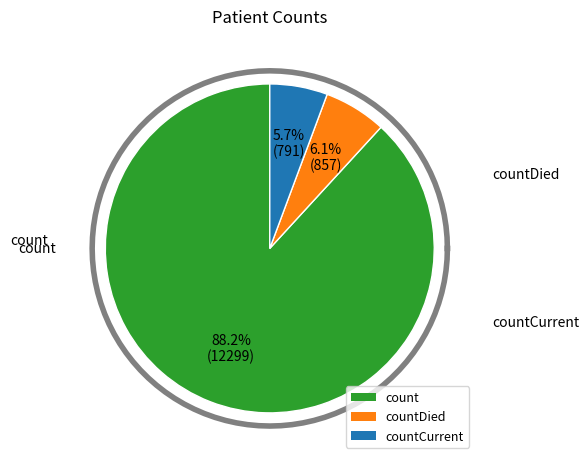

Count the number of slices in the pie.

3